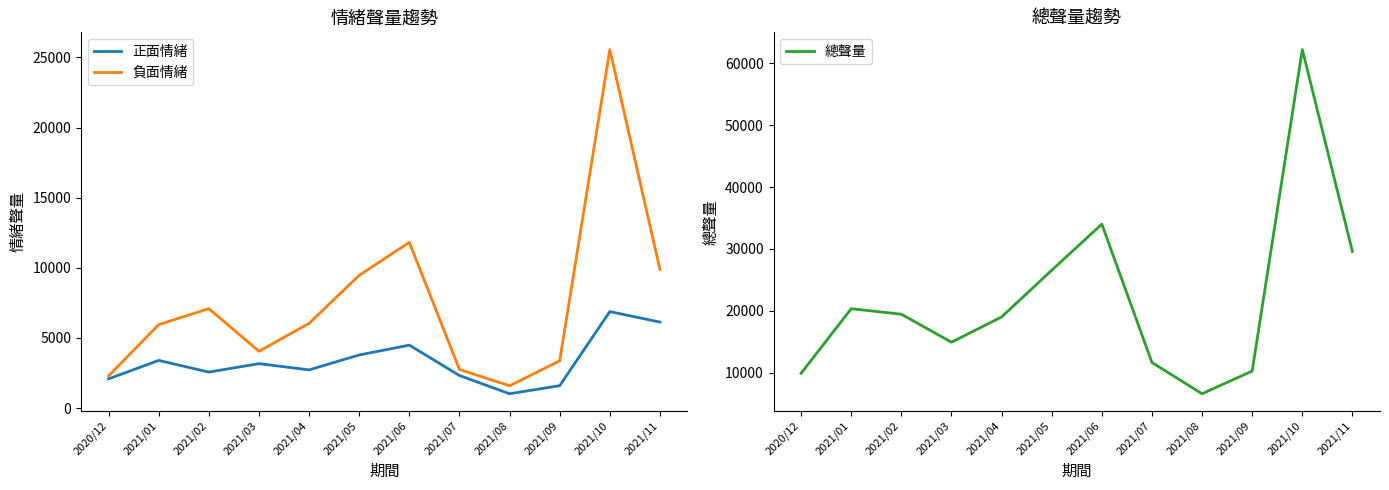

List the labels in order of 總聲量 value, largest first.

2021/10, 2021/06, 2021/11, 2021/05, 2021/01, 2021/02, 2021/04, 2021/03, 2021/07, 2021/09, 2020/12, 2021/08